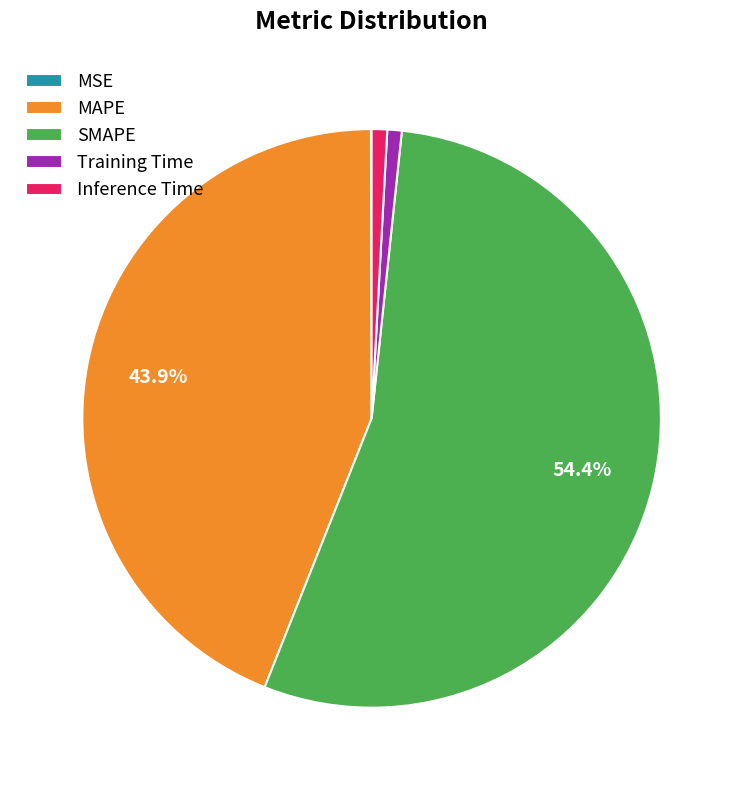

To the nearest percent, what percentage of the pie is MAPE?

44%